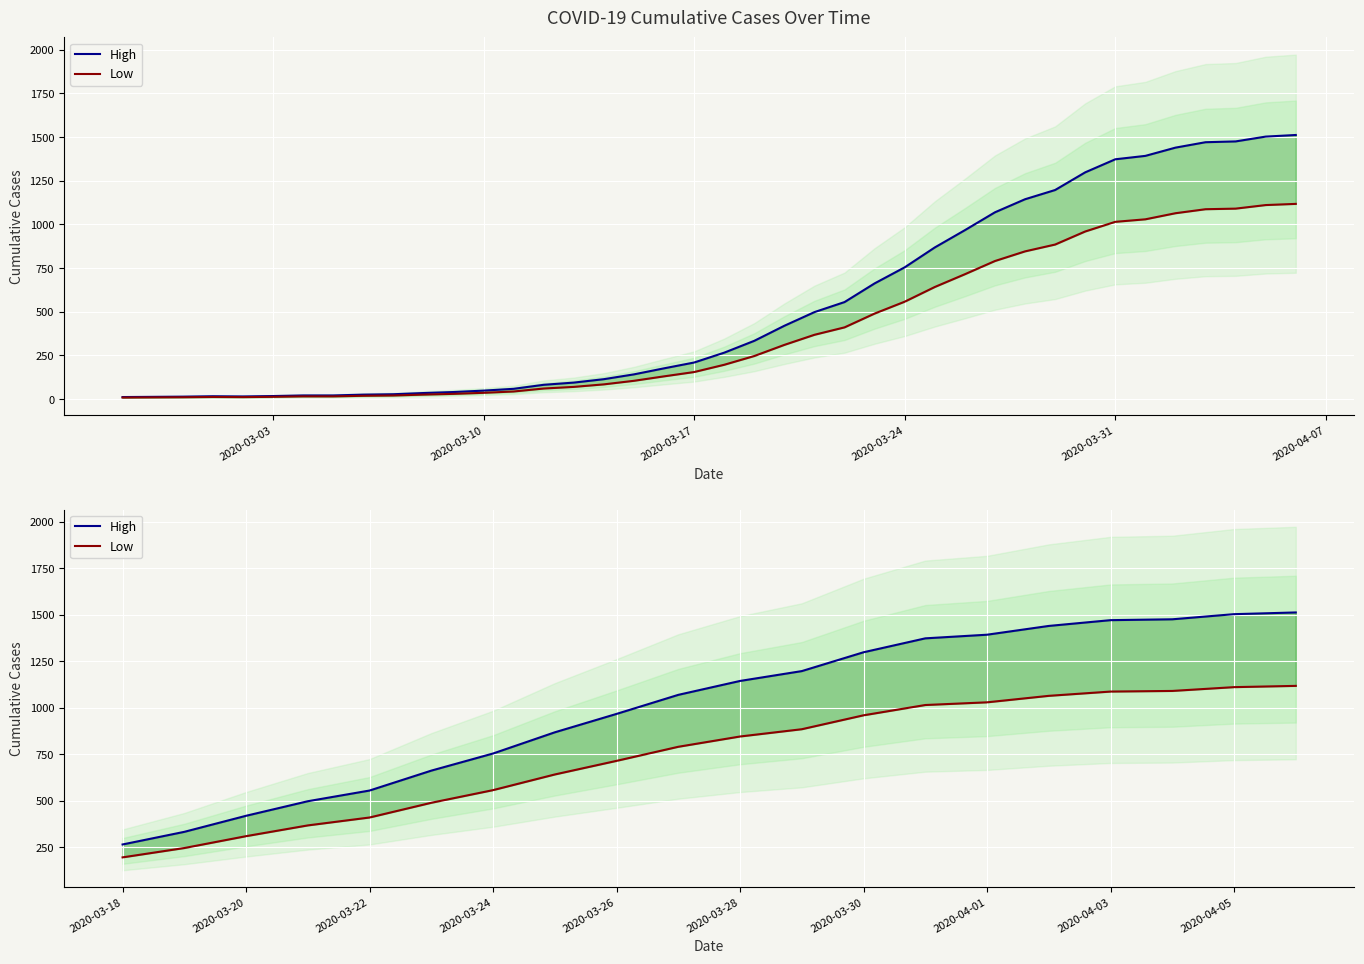

Is it true that Low equals 1029.3 at 2020-04-01?

True